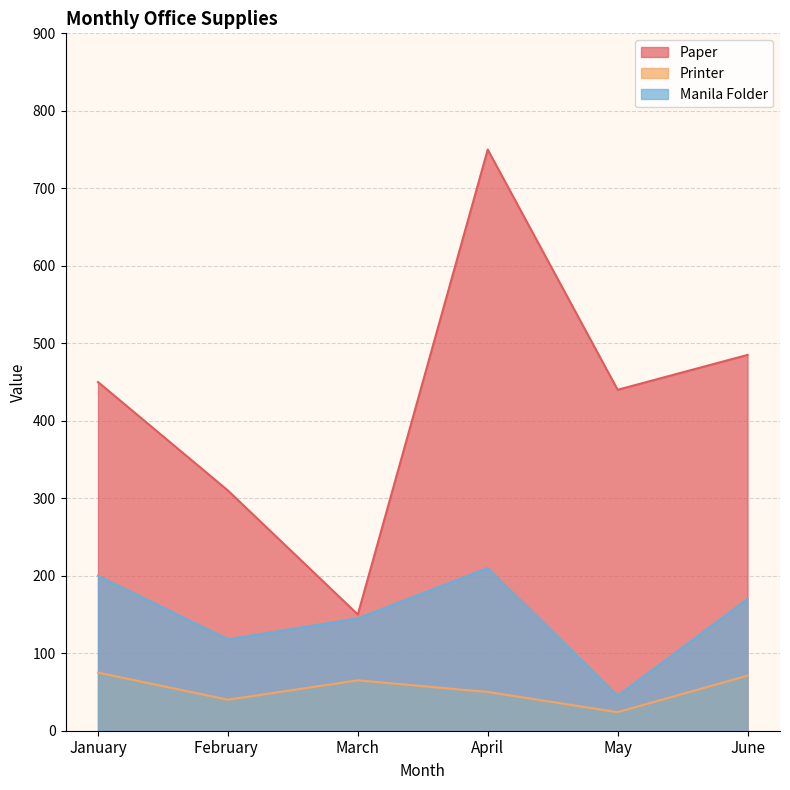

True or false: Printer has more than 2 points higher than both neighbors.

False